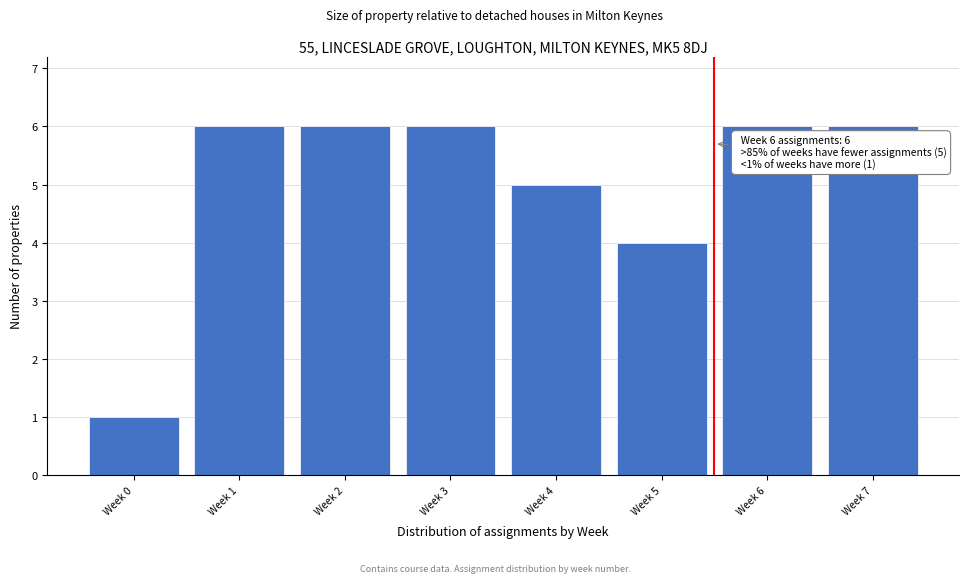

Reading right to left, what are all the values shown in this chart?

6	6	4	5	6	6	6	1